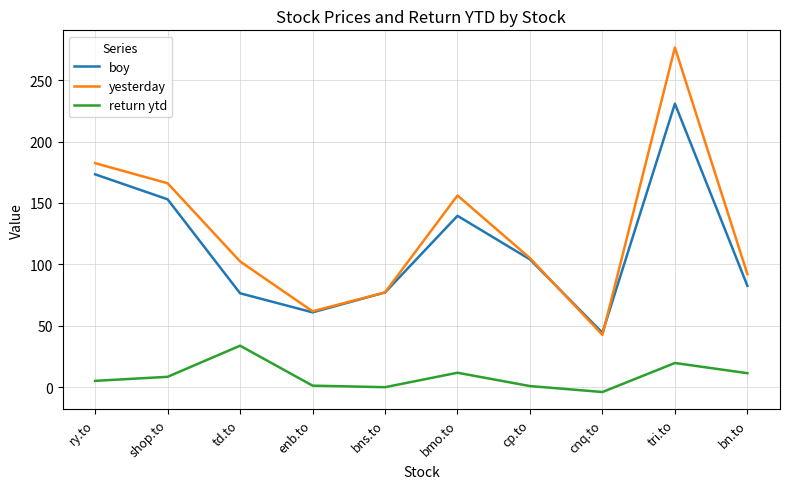

What is the difference between the highest and lowest values at cp.to?

104.1